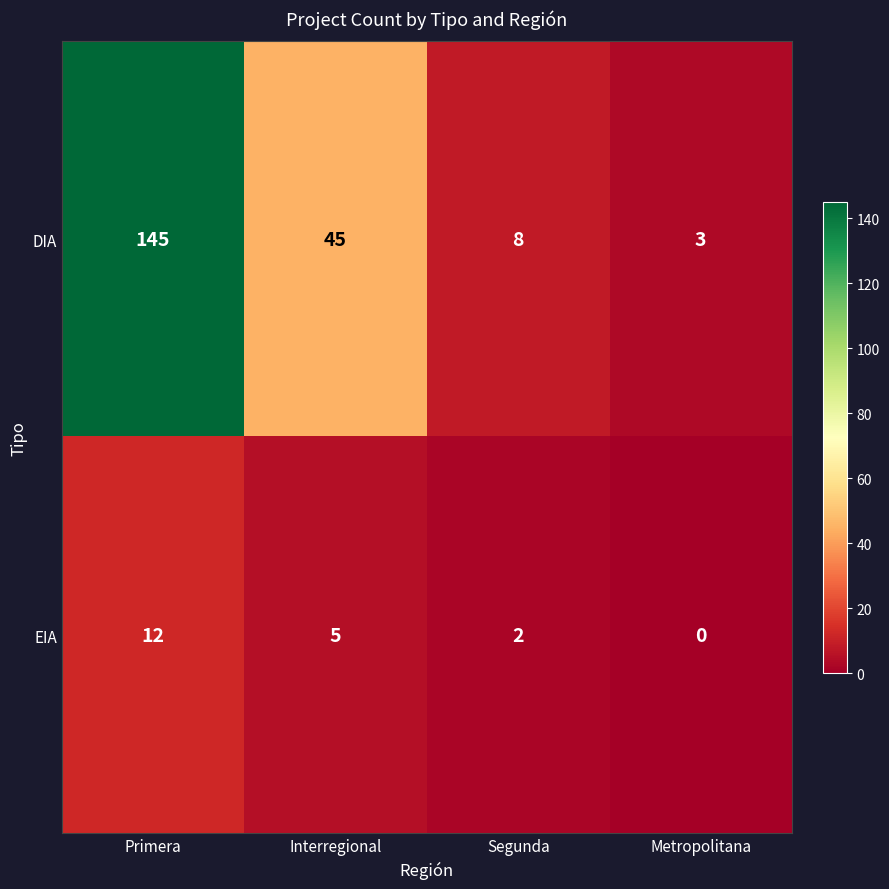

Reading right to left, extract all data points from this chart.

DIA: 3	8	45	145
EIA: 0	2	5	12